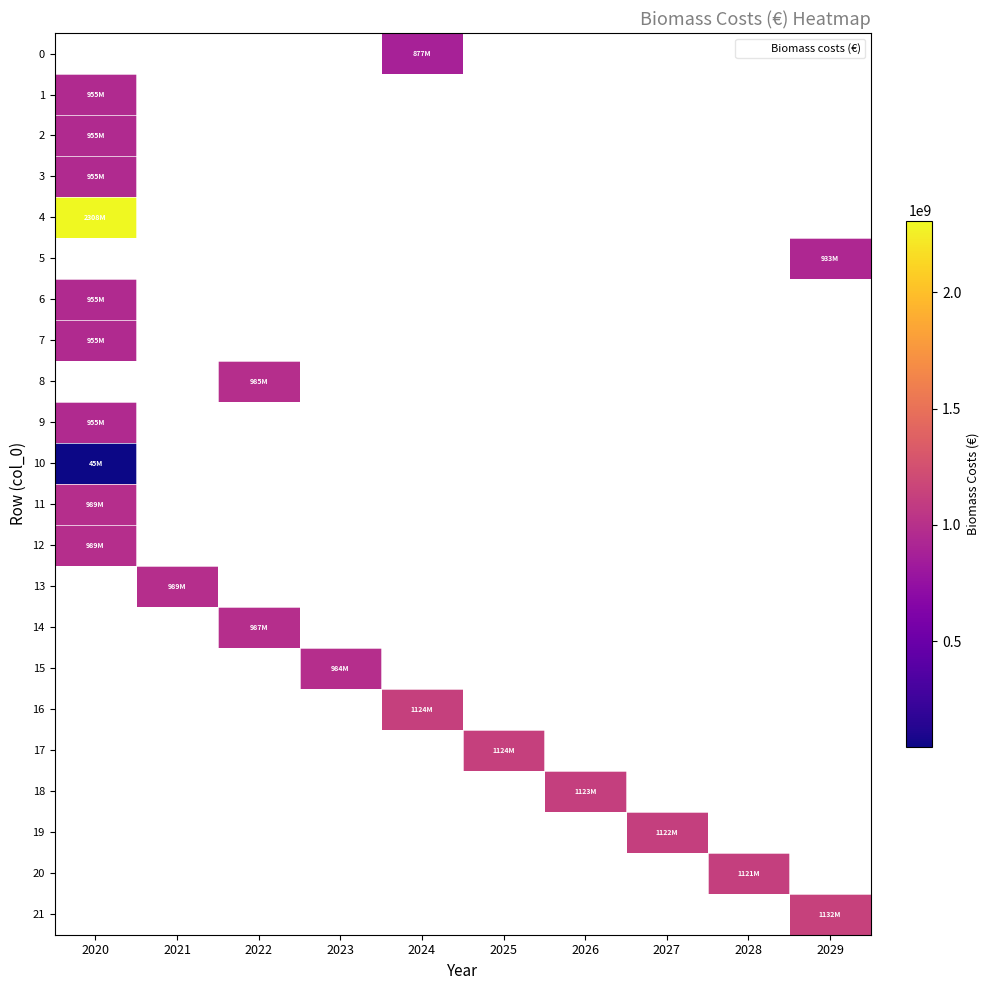

Which label corresponds to the smallest value in the chart?

2020